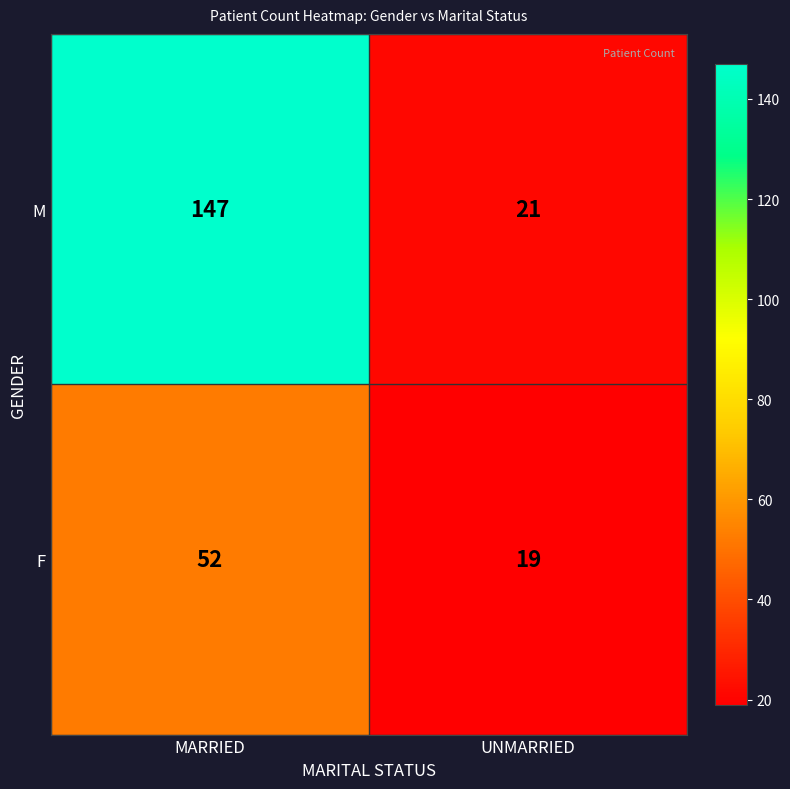

Rank the series by their maximum value, from lowest to highest.

F, M